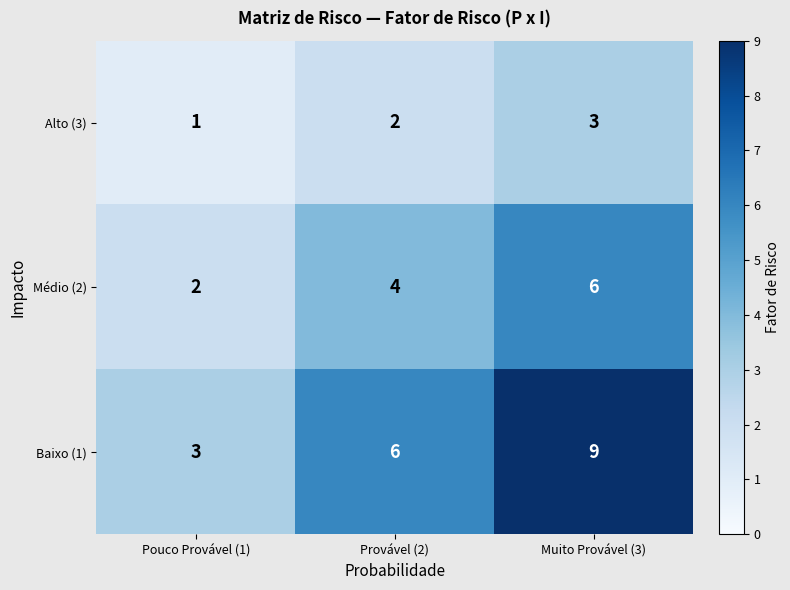

Rank the series by their maximum value, from highest to lowest.

Baixo (1), Médio (2), Alto (3)